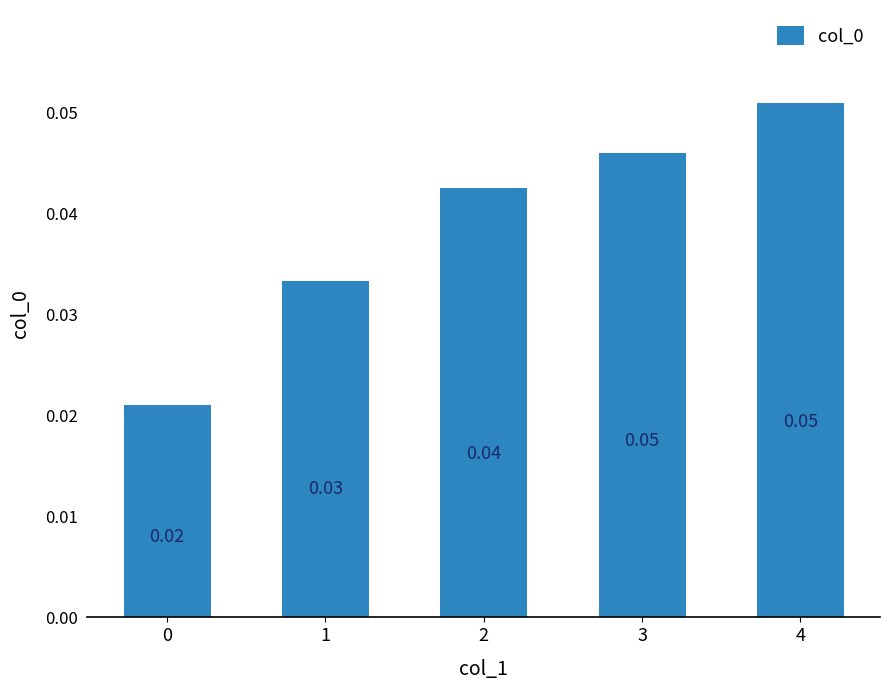

Does the chart contain any negative values?

No